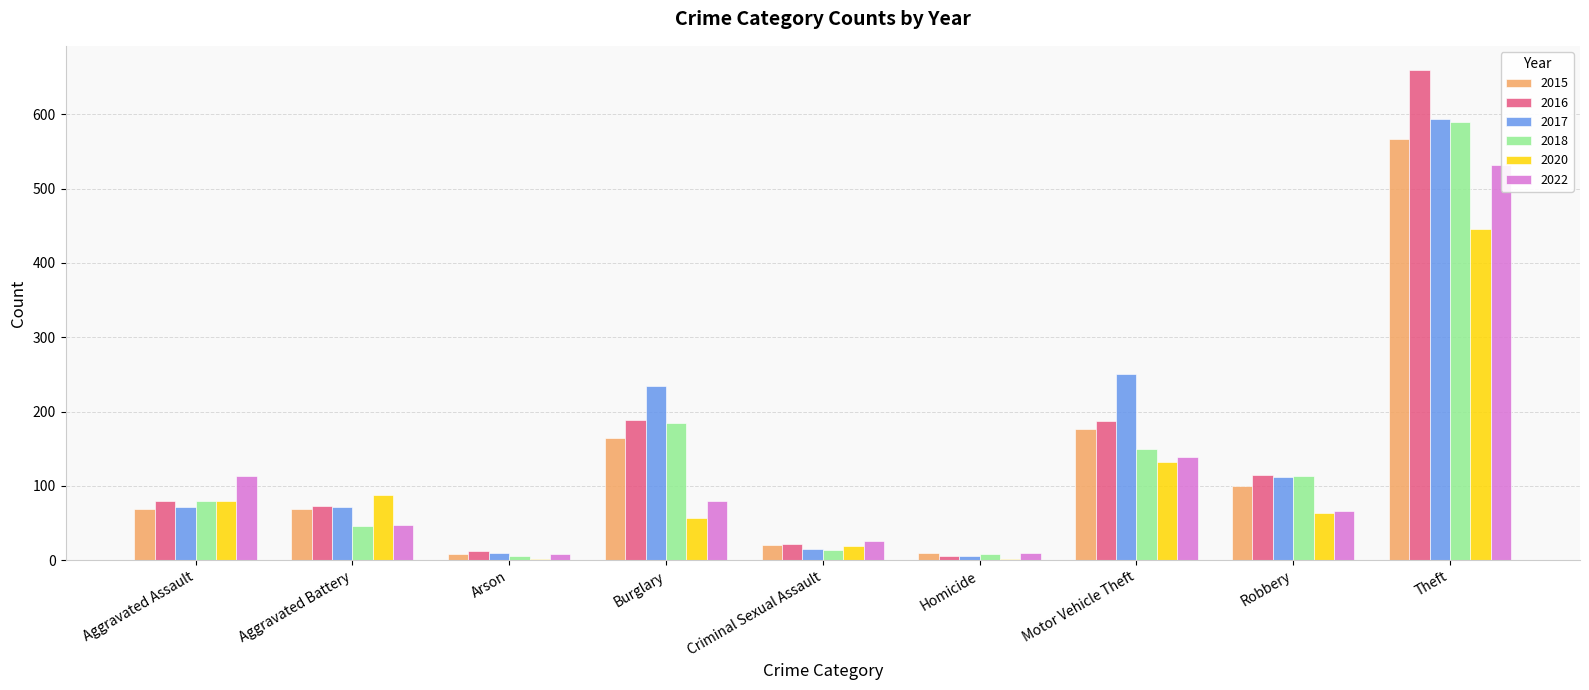

How many distinct data groups are displayed?

6